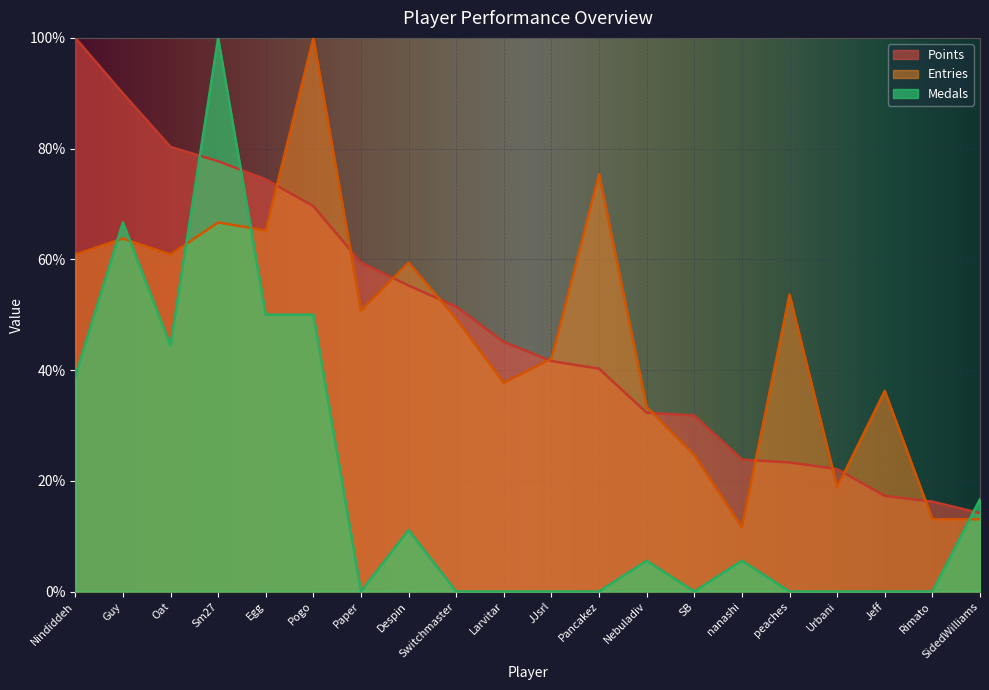

At which category is the sum across all series the highest?

Sm27